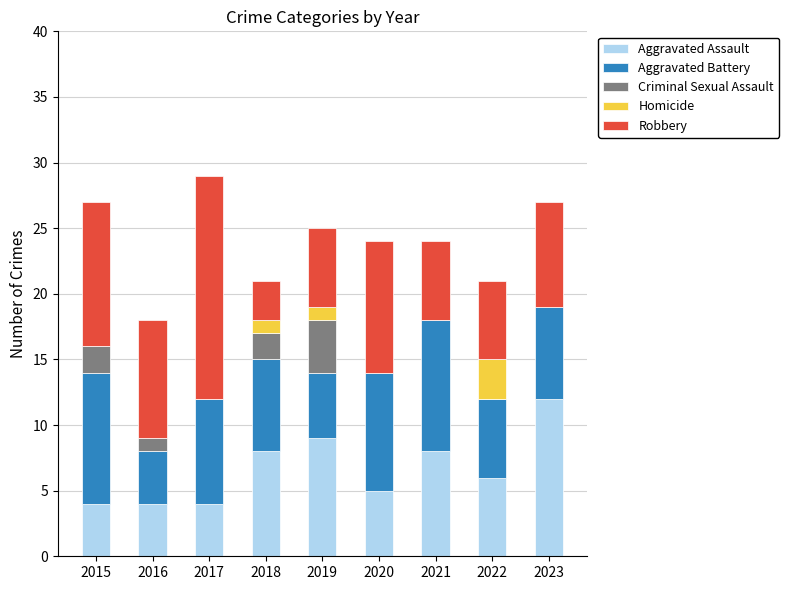

Is it true that Aggravated Assault equals 2 at 2015?

False